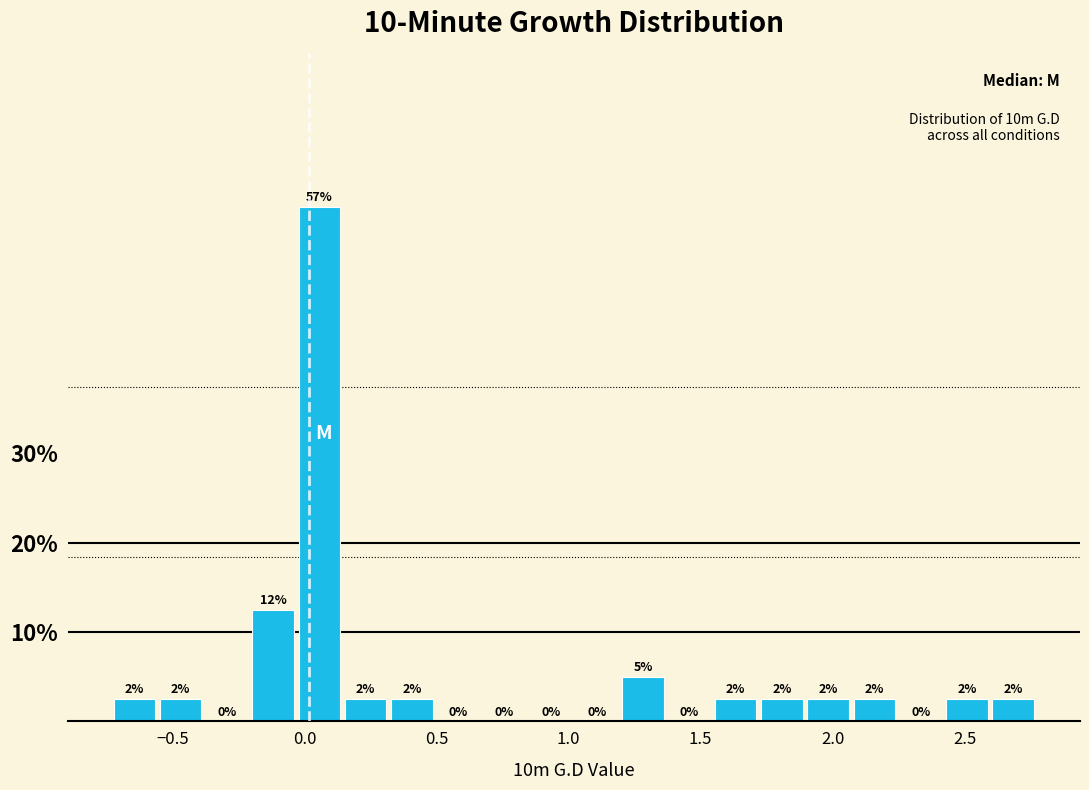

Read against the x-axis, roughly where is the centre of the tallest bar?

0.05